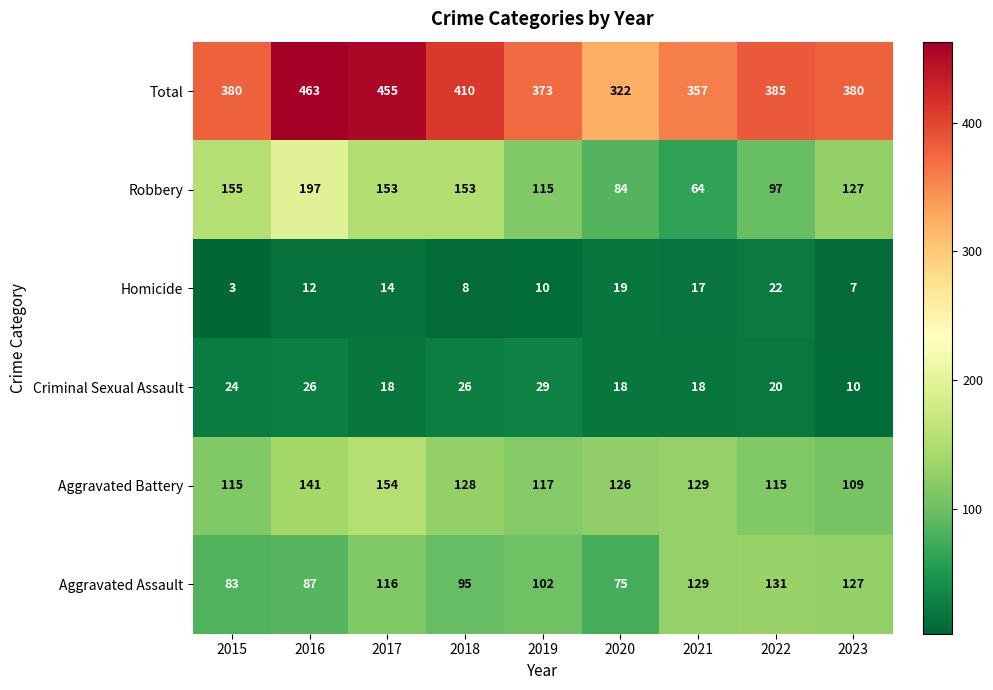

What is the sum of all Total values?

3525